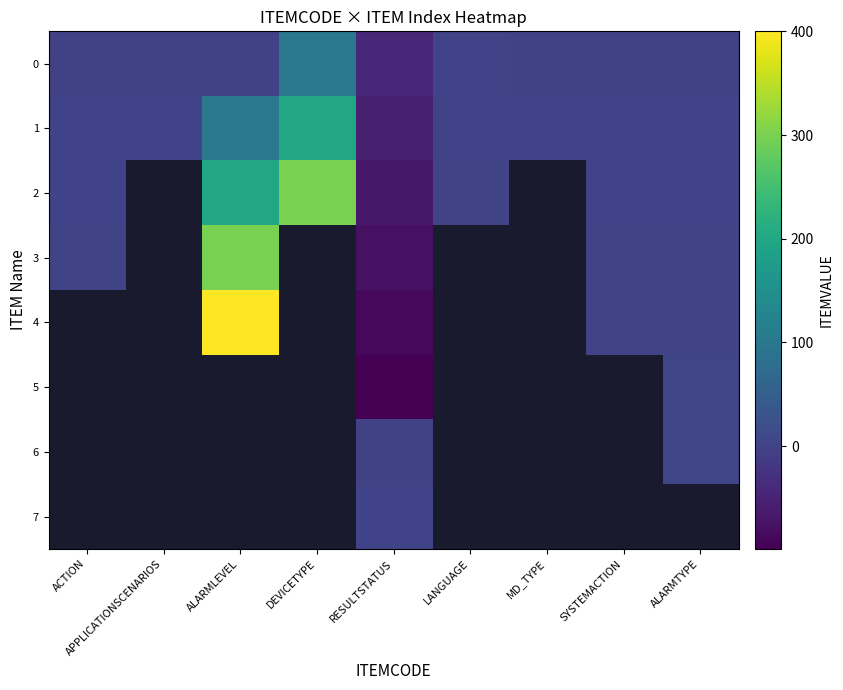

What is the total value across all series at RESULTSTATUS?

-428.0